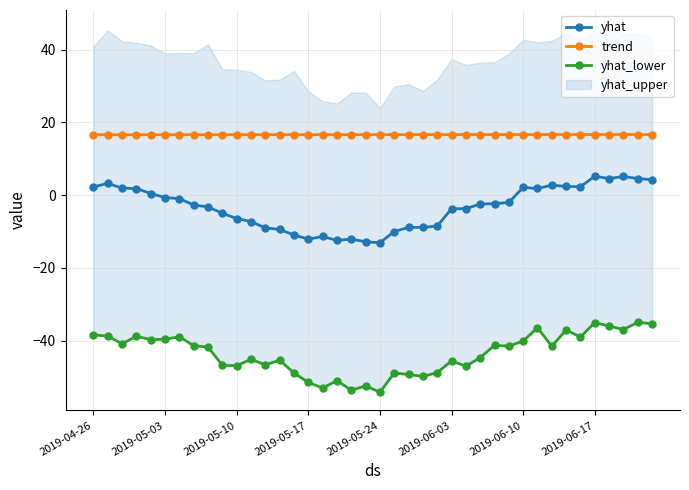

True or false: trend and yhat intersect in this chart.

False